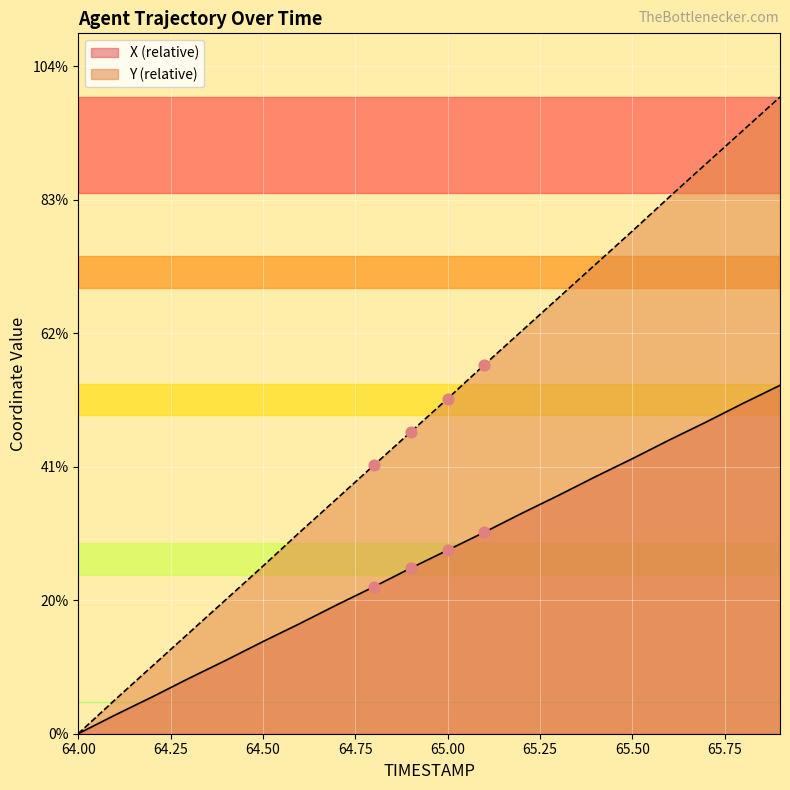

Which series reaches the minimum Y coordinate?

X